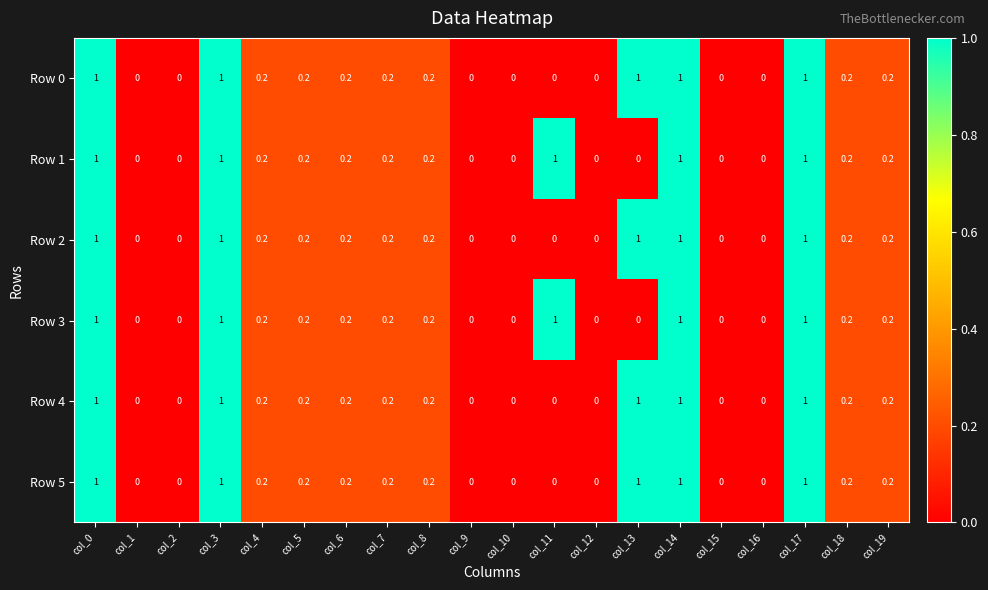

How many series are shown in this chart?

6